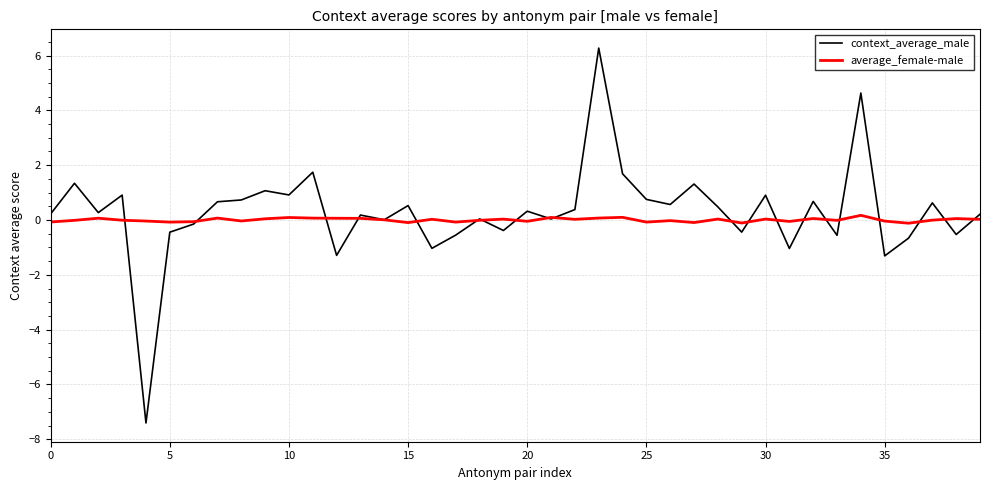

What is the smallest value displayed?

-7.4